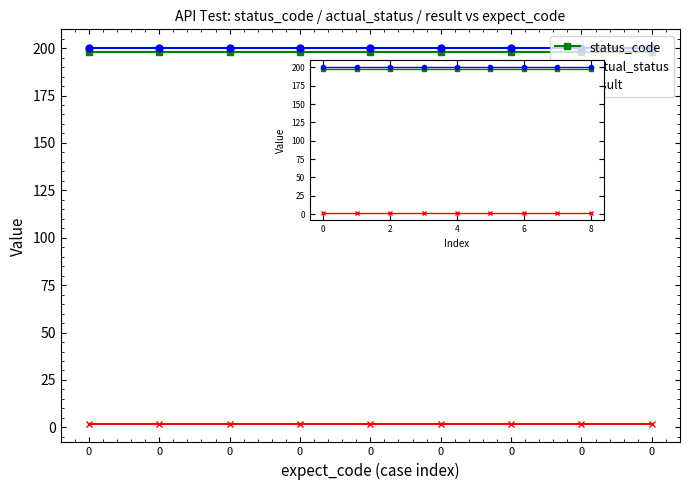

What is the minimum value for actual_status?

200